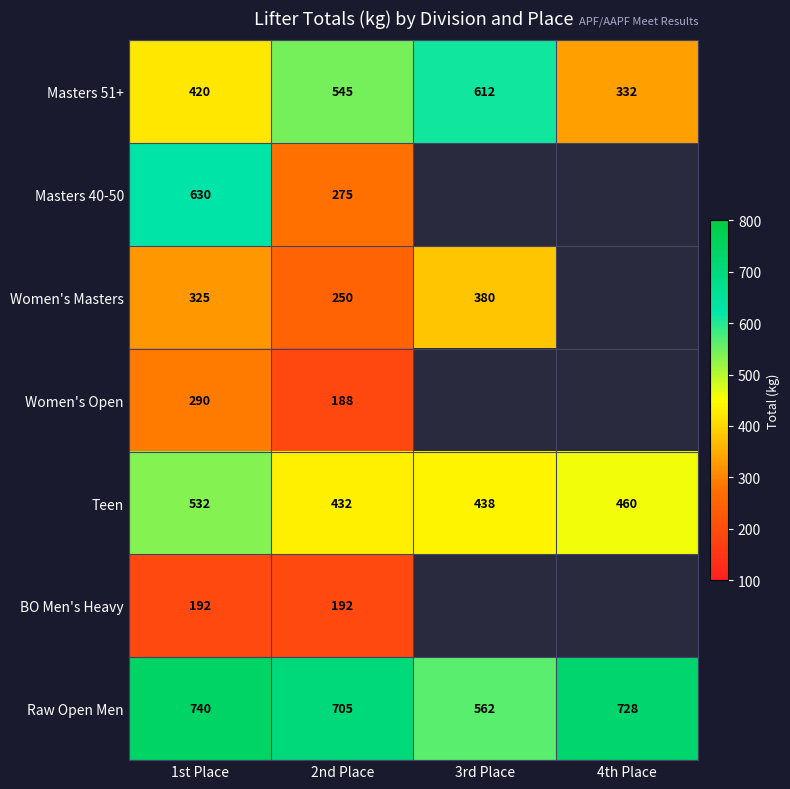

What is the average value of the Raw Open Men series?

684